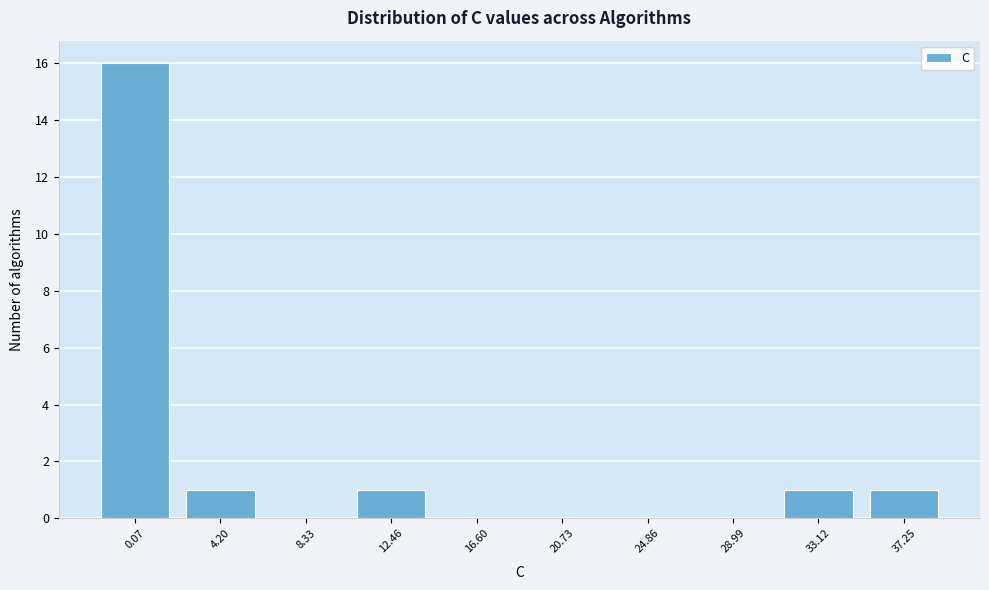

Reading left to right, transcribe all the data shown in this chart.

0.07=16	4.20=1	8.33=0	12.46=1	16.60=0	20.73=0	24.86=0	28.99=0	33.12=1	37.25=1